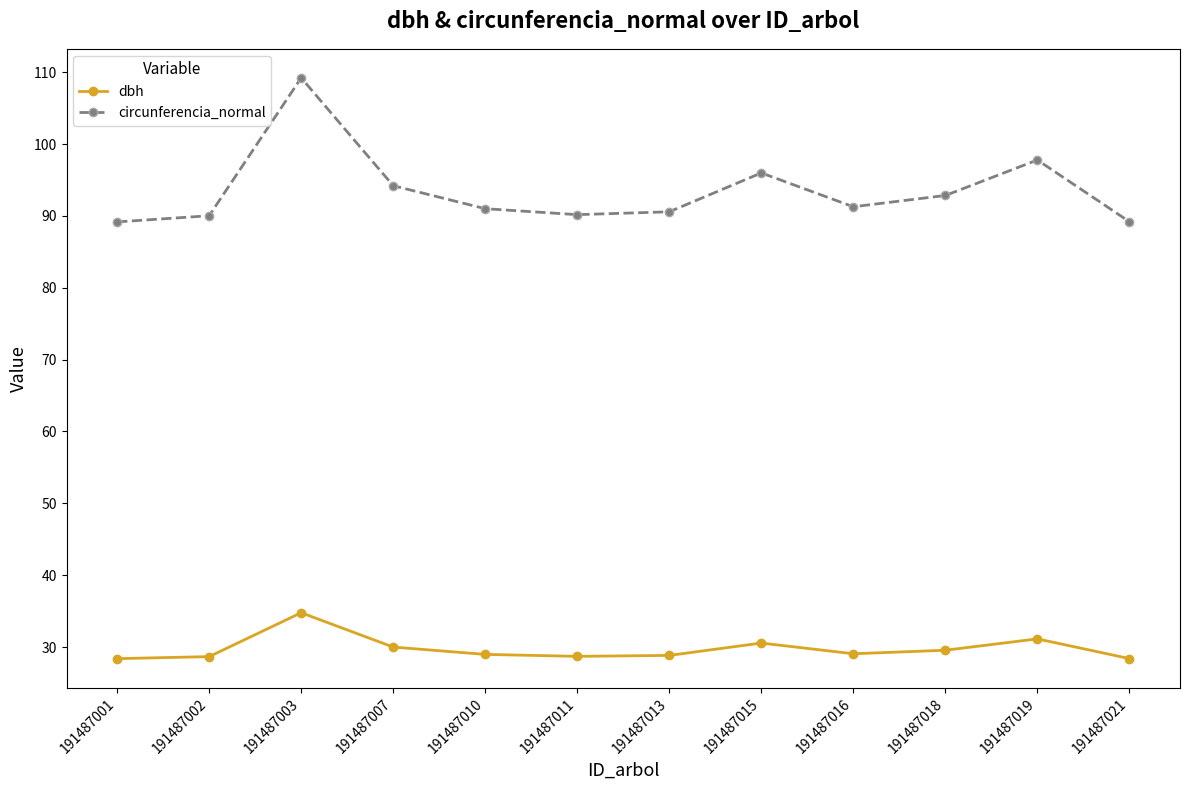

At which category does dbh reach its first local peak?

191487003